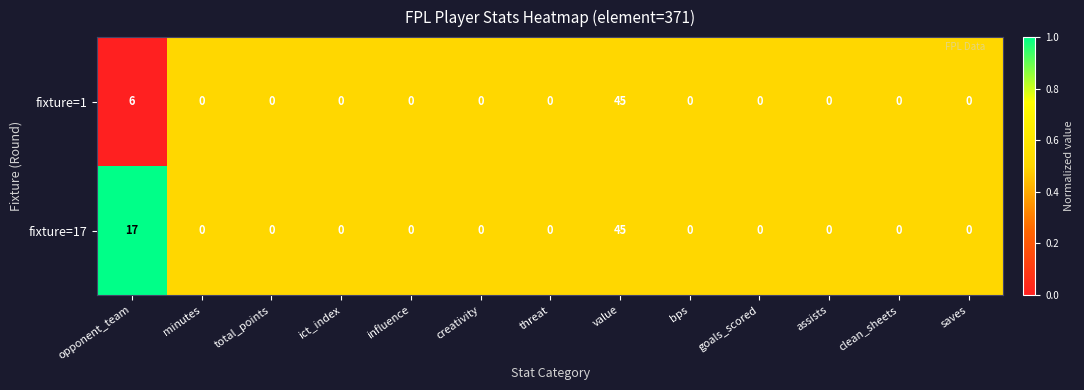

List the series in order of their overall mean, highest first.

fixture=17, fixture=1